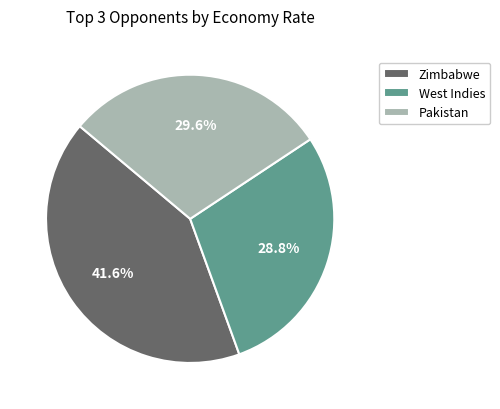

What is the total percentage of West Indies and Zimbabwe?

70.4%